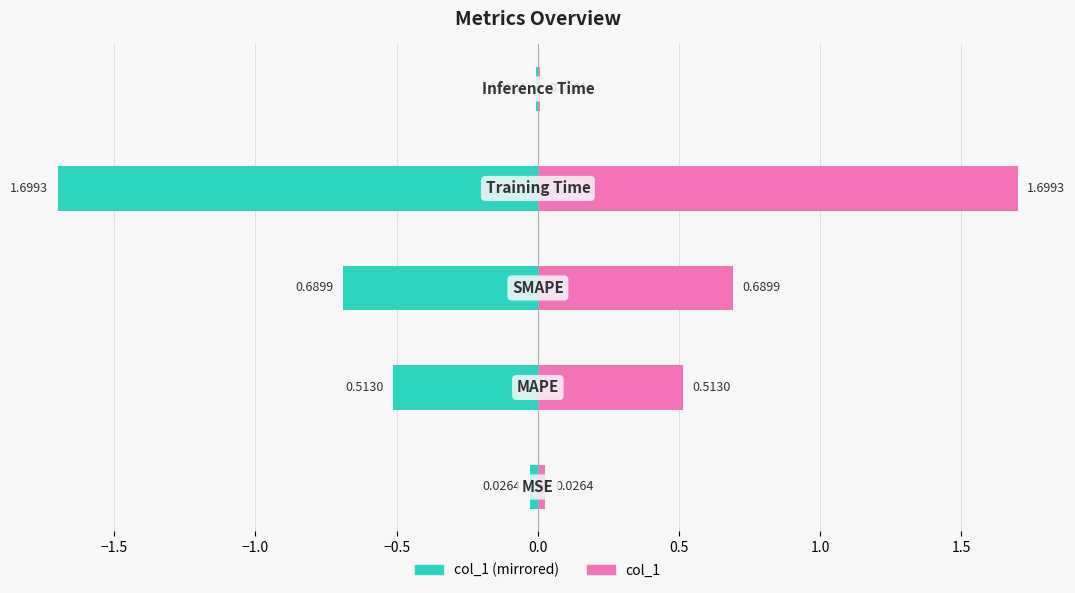

Is the value of col_1 (left) at −0.5 greater than the value of col_1 at −0.5?

No